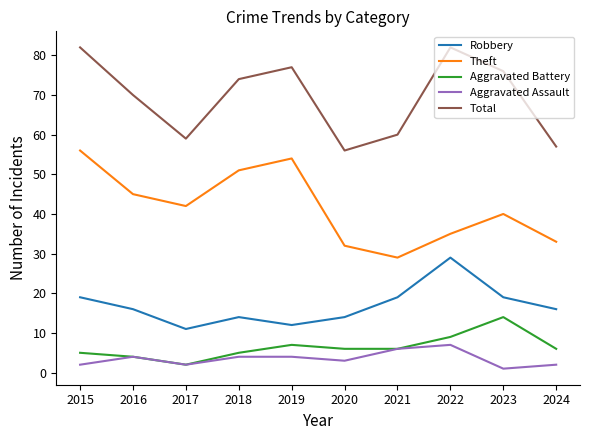

True or false: Robbery and Aggravated Assault intersect in this chart.

False